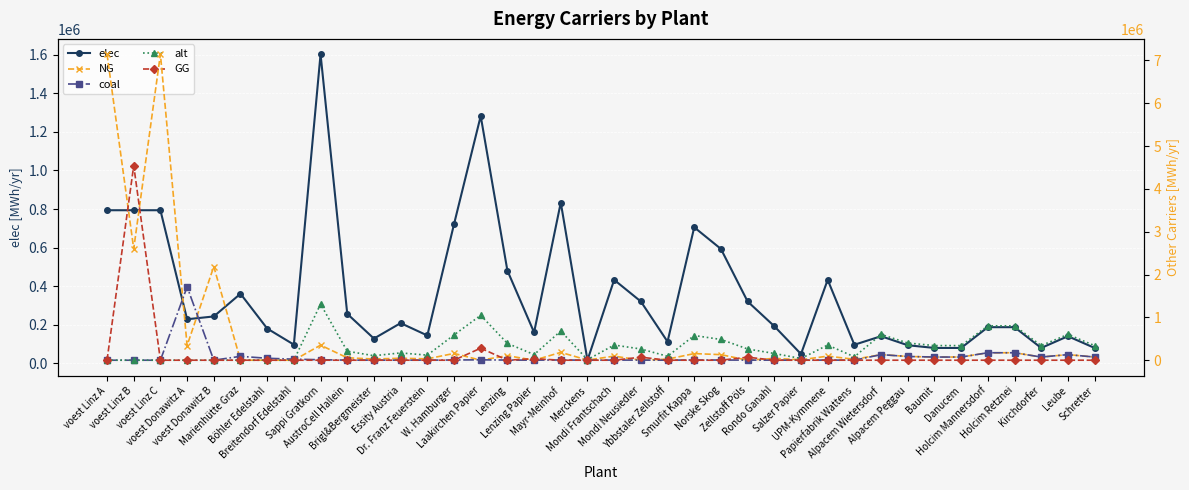

How many values in GG are above zero?

5